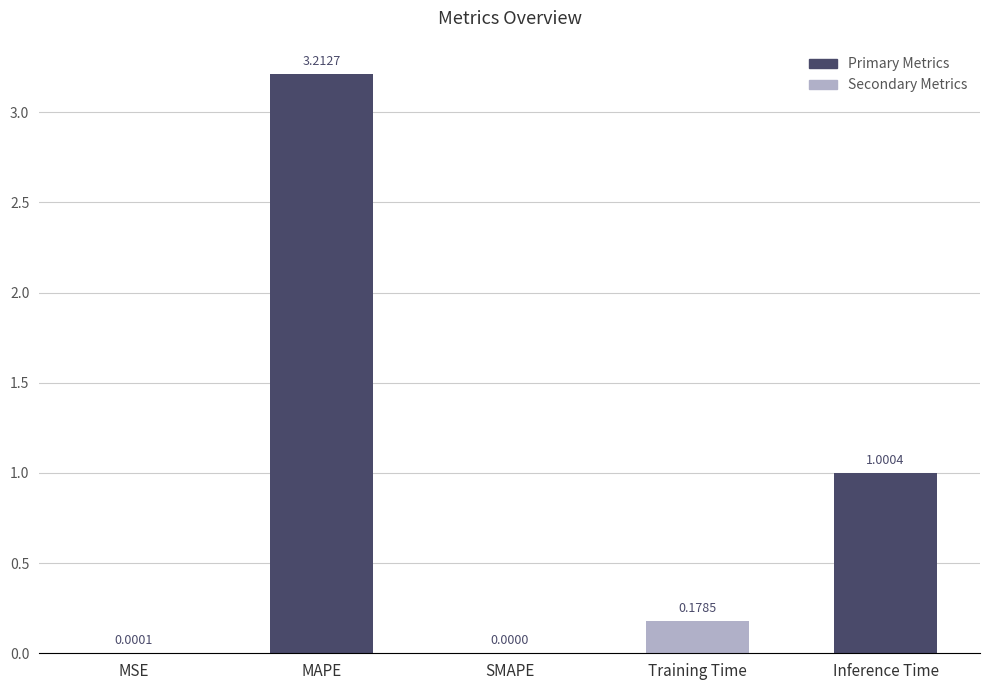

What is the sum of the values at SMAPE and MAPE?

3.2